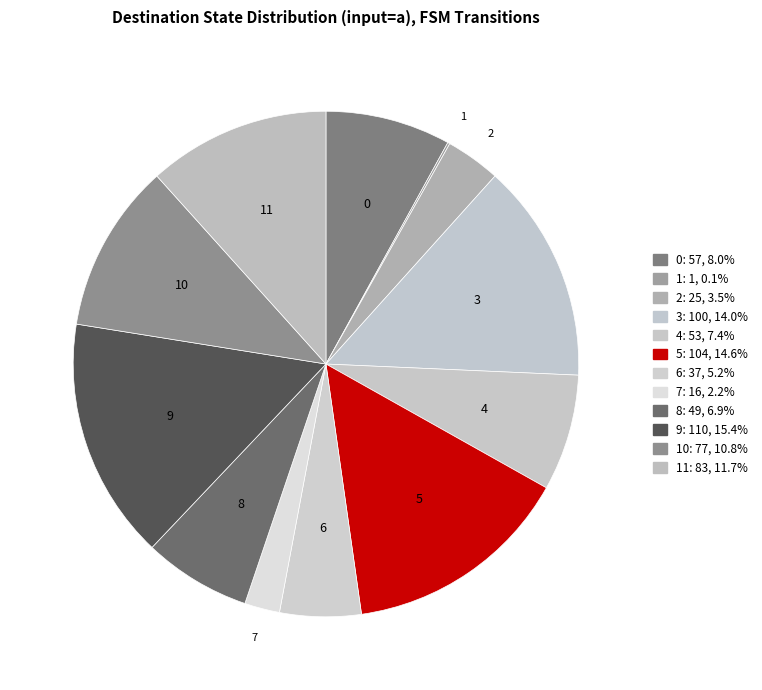

Which slice is the largest?

9